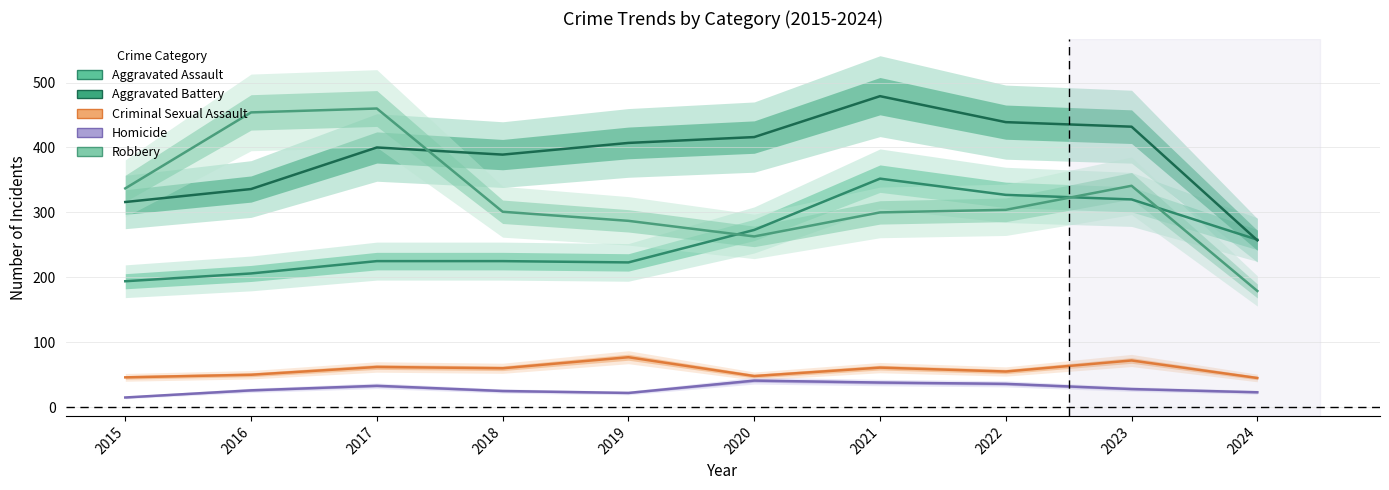

What is the sum of all Criminal Sexual Assault values?

576